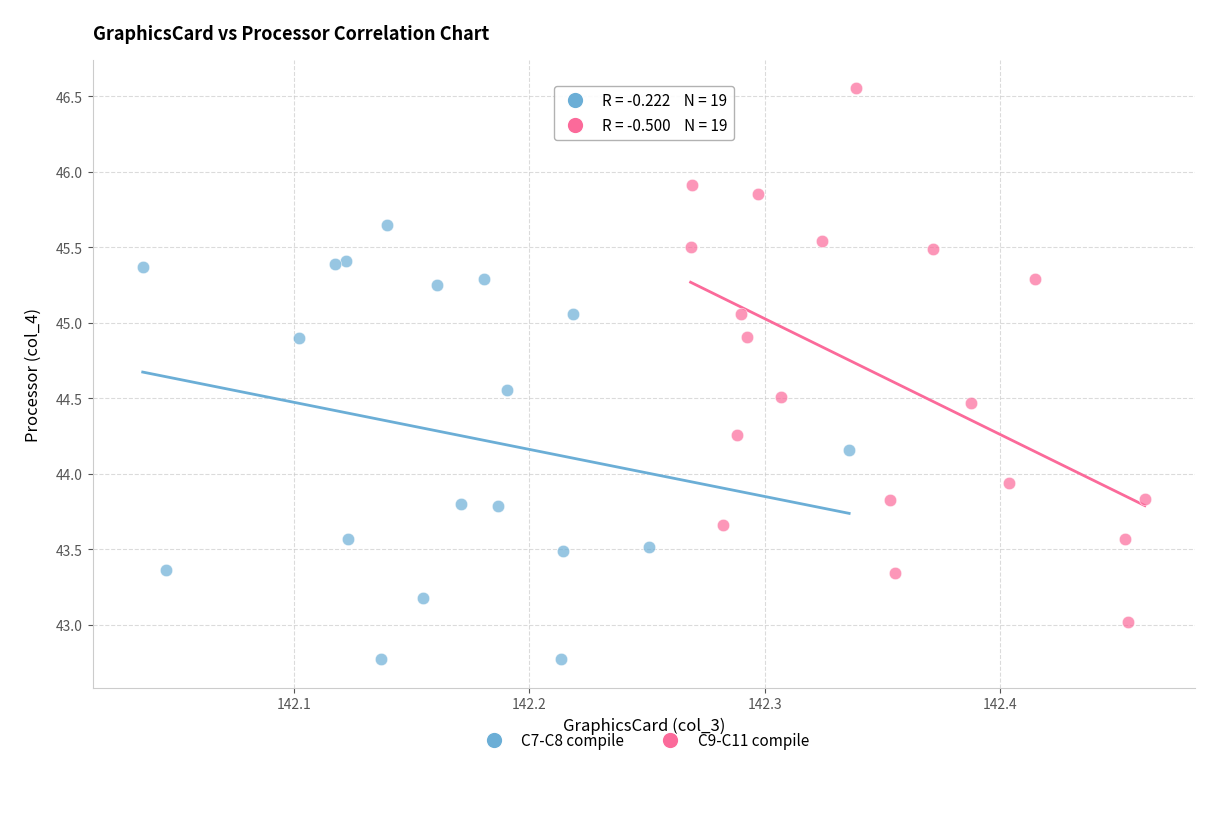

What are all the series names shown in the legend?

C7-C8 compile, C9-C11 compile